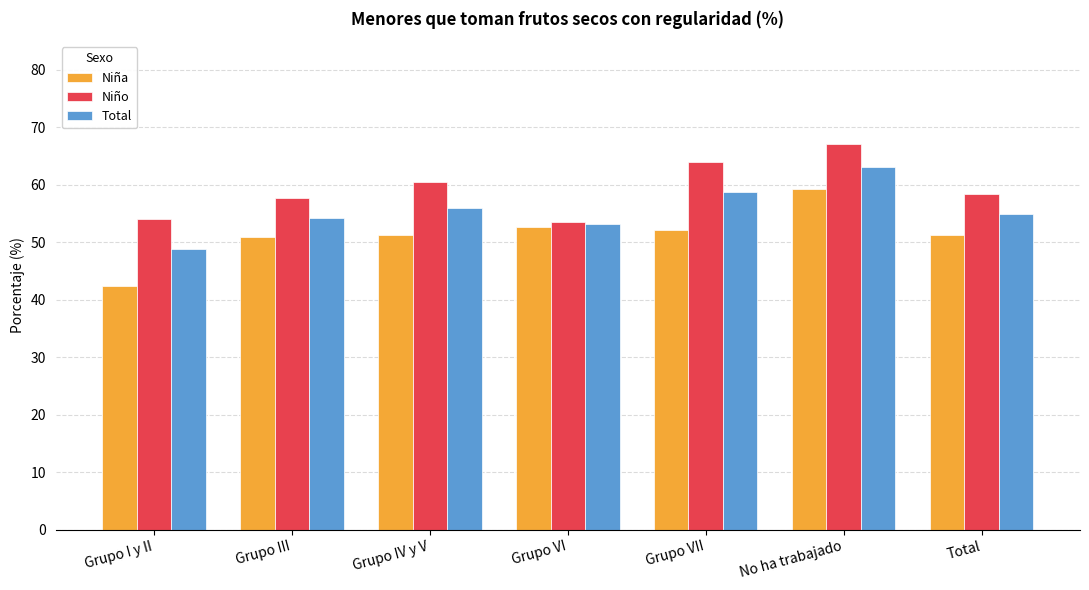

The Niño series shows 83.5 at Grupo VII. True or false?

False